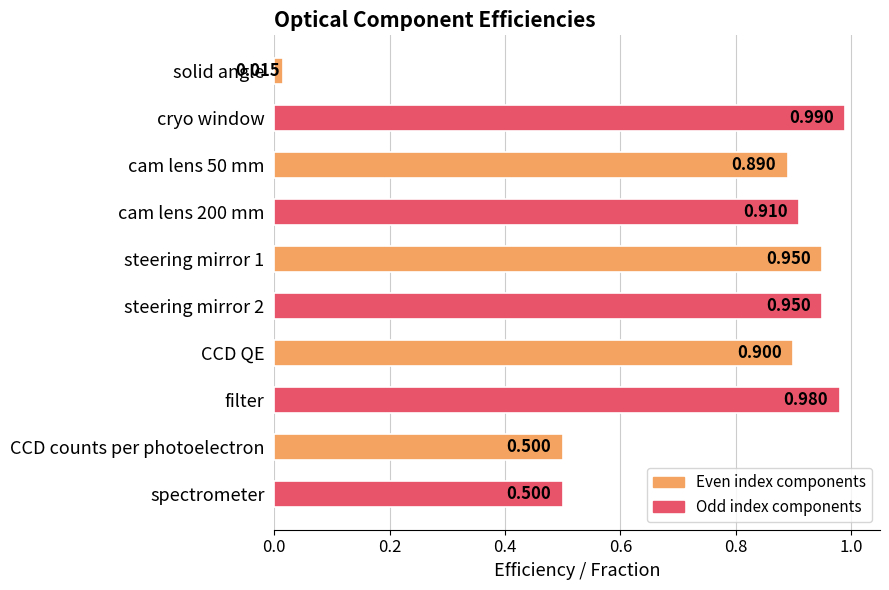

Which label corresponds to the largest value in the chart?

cryo window